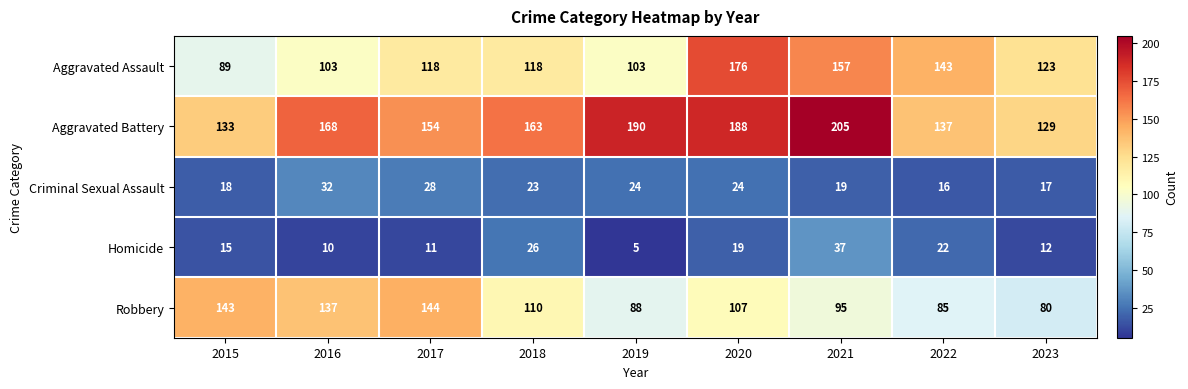

What is the difference between the maximum and minimum values in the Homicide series?

32